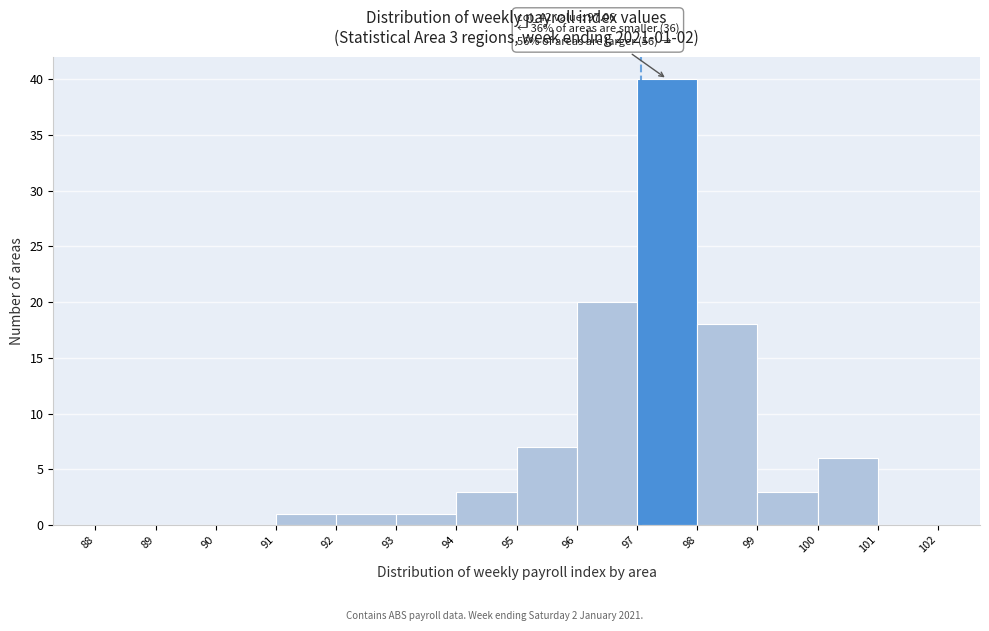

Over which range of the x-axis is the bar tallest?

97 to 98